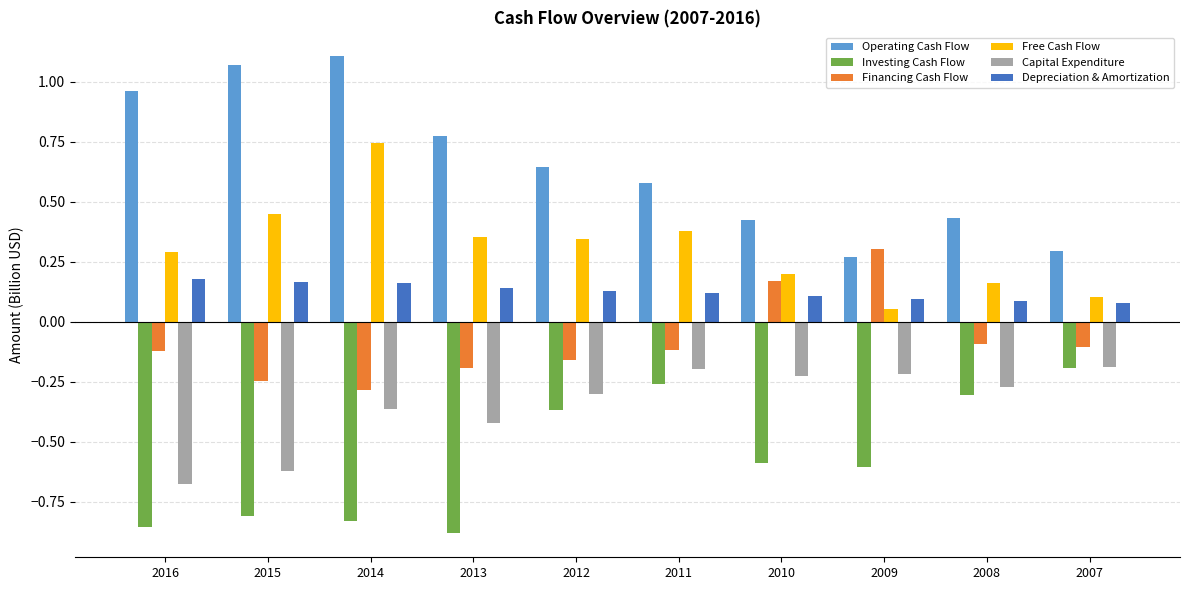

Is the value of Capital Expenditure at 2010 greater than the value of Depreciation & Amortization at 2015?

No